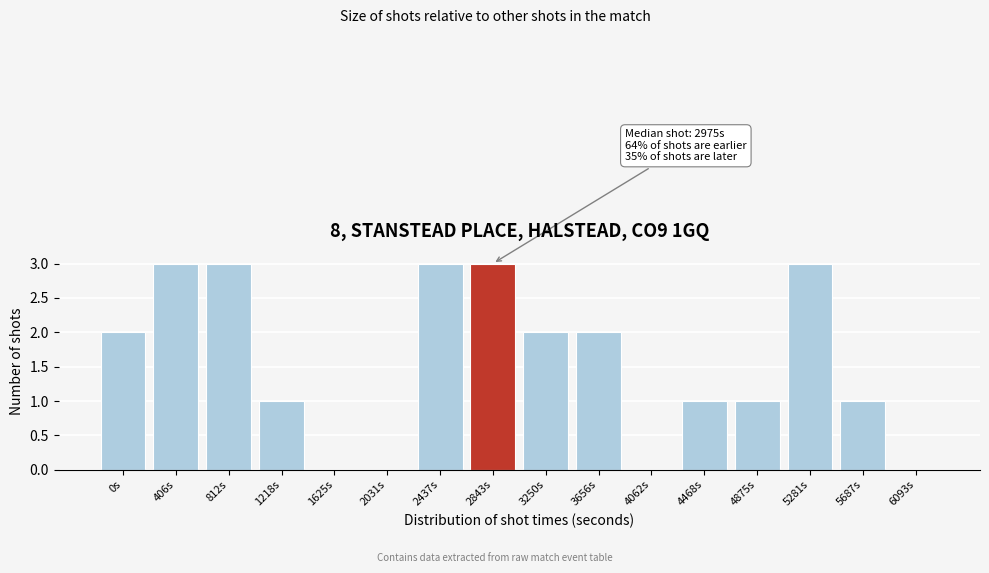

Reading right to left, list all the values displayed in this chart.

6093s=0	5687s=1	5281s=3	4875s=1	4468s=1	4062s=0	3656s=2	3250s=2	2843s=3	2437s=3	2031s=0	1625s=0	1218s=1	812s=3	406s=3	0s=2